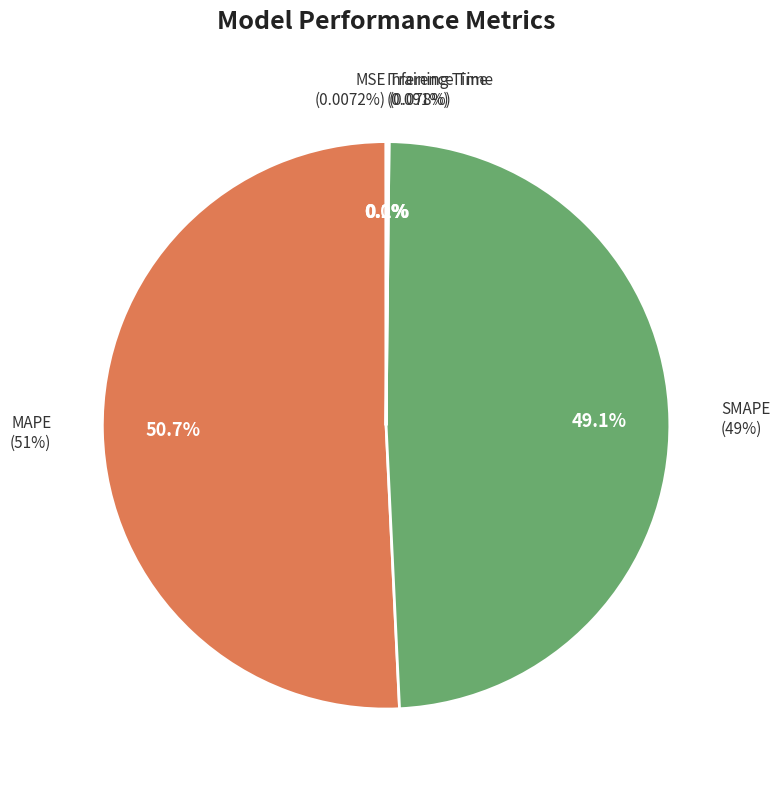

What is the majority slice?

MAPE